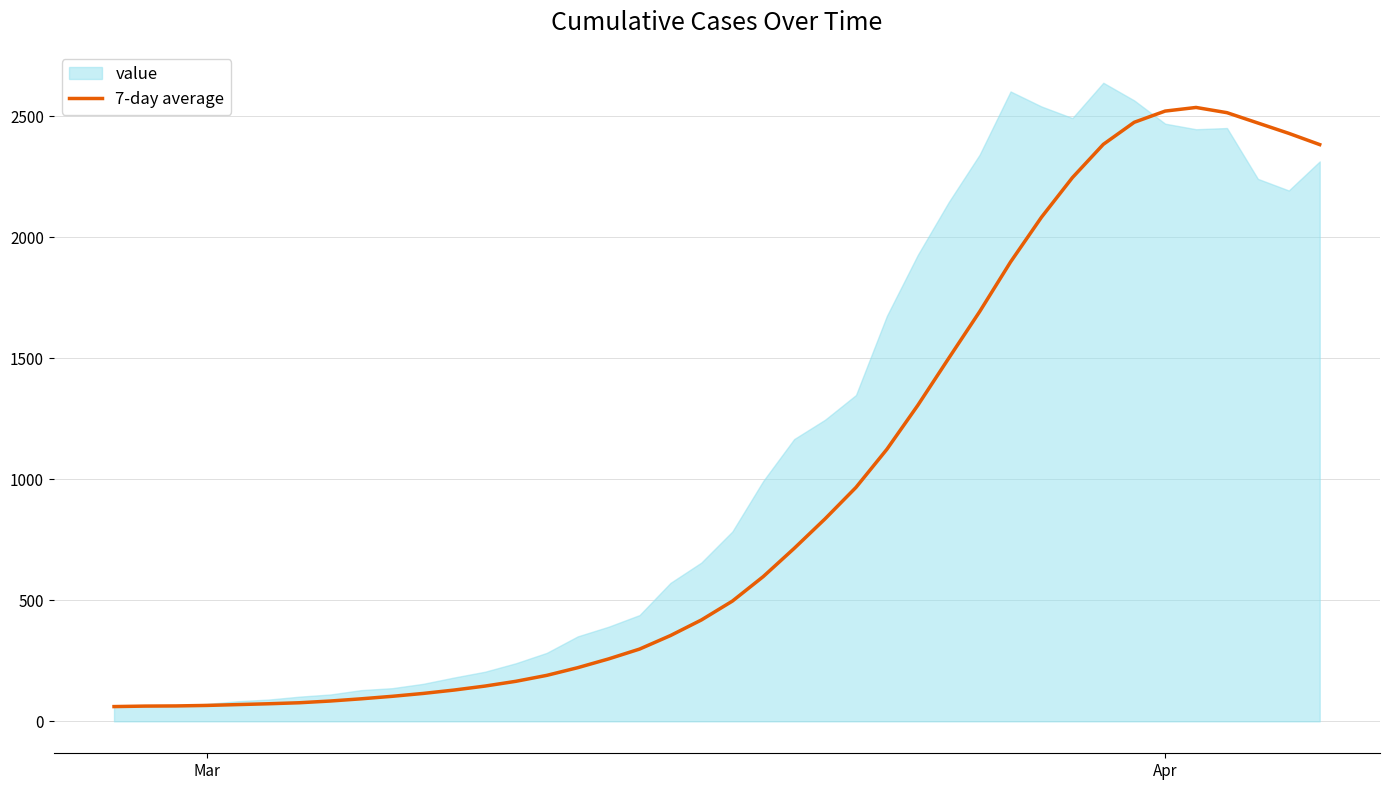

What is the minimum value for 7-day average?

61.0